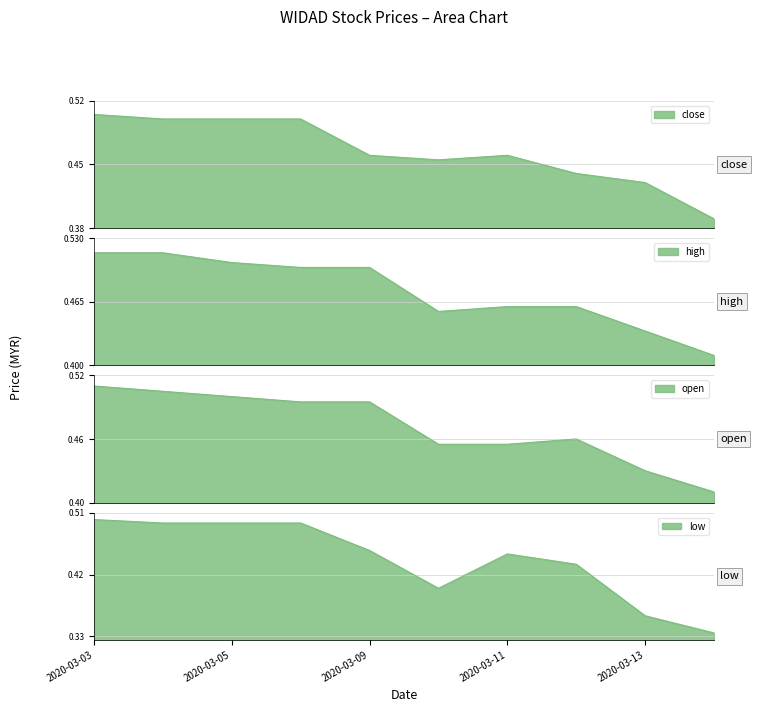

Rank the categories by open value from highest to lowest.

2020-03-03, 2020-03-04, 2020-03-05, 2020-03-06, 2020-03-09, 2020-03-12, 2020-03-10, 2020-03-11, 2020-03-13, 2020-03-16